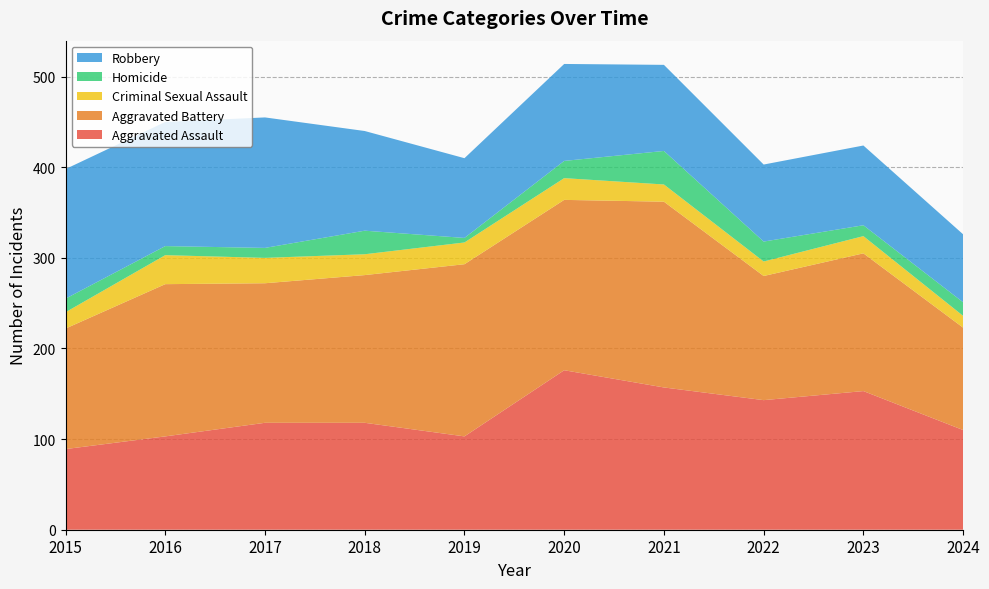

Reading right to left, transcribe all the data shown in this chart.

Aggravated Assault: 2024=110	2023=153	2022=143	2021=157	2020=176	2019=103	2018=118	2017=118	2016=103	2015=89
Aggravated Battery: 2024=113	2023=152	2022=137	2021=205	2020=188	2019=190	2018=163	2017=154	2016=168	2015=133
Criminal Sexual Assault: 2024=13	2023=19	2022=16	2021=19	2020=24	2019=24	2018=23	2017=28	2016=32	2015=18
Homicide: 2024=15	2023=12	2022=22	2021=37	2020=19	2019=5	2018=26	2017=11	2016=10	2015=15
Robbery: 2024=75	2023=88	2022=85	2021=95	2020=107	2019=88	2018=110	2017=144	2016=137	2015=143